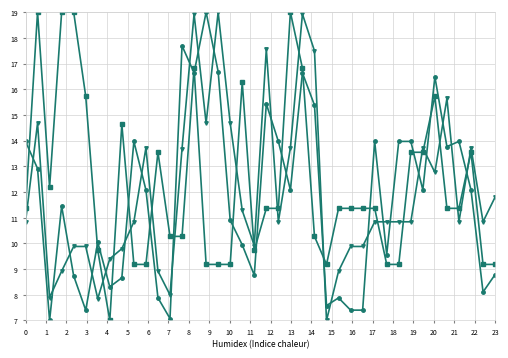

What is the smallest value displayed?

7.0